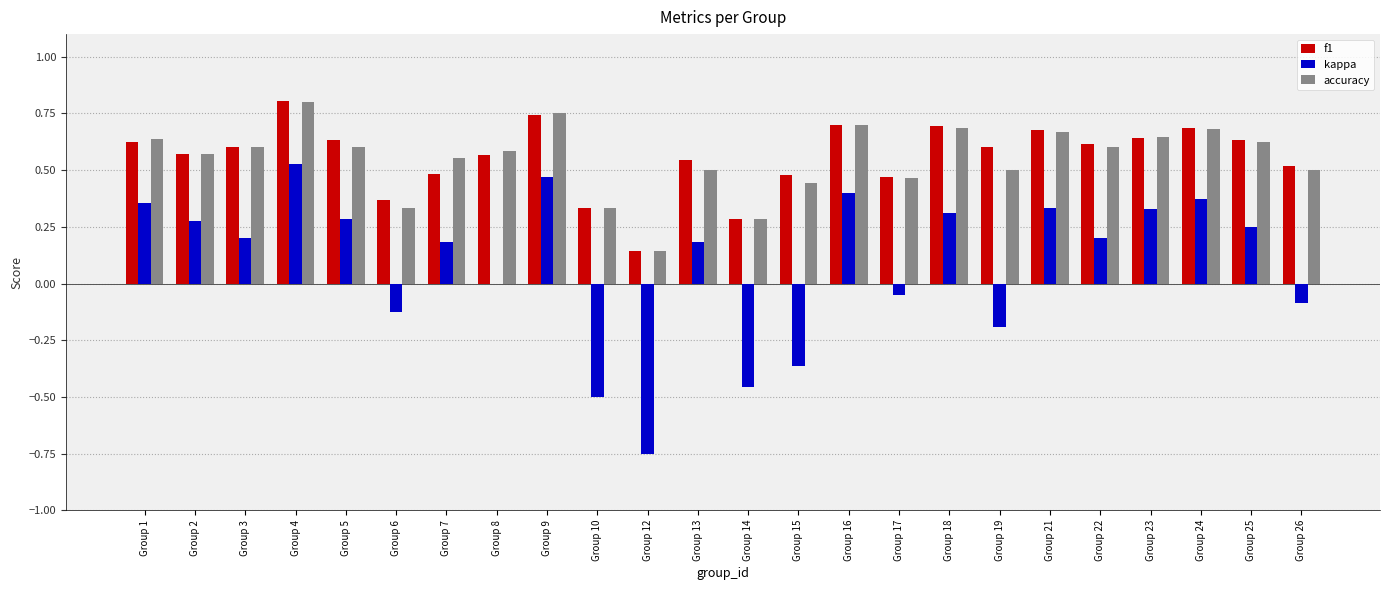

Is the value of f1 at Group 13 greater than the value of accuracy at Group 8?

No